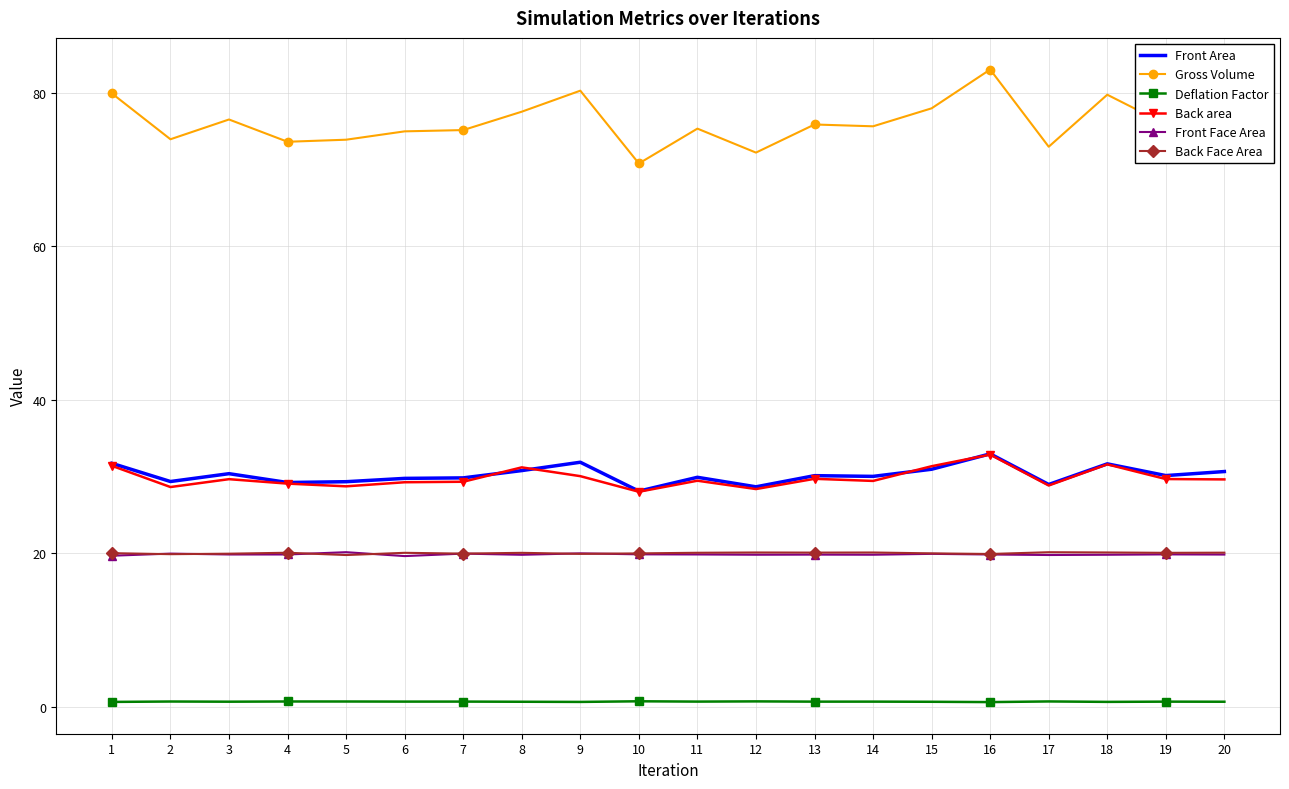

What is the difference between the second highest and second lowest values in the Gross Volume series?

8.1